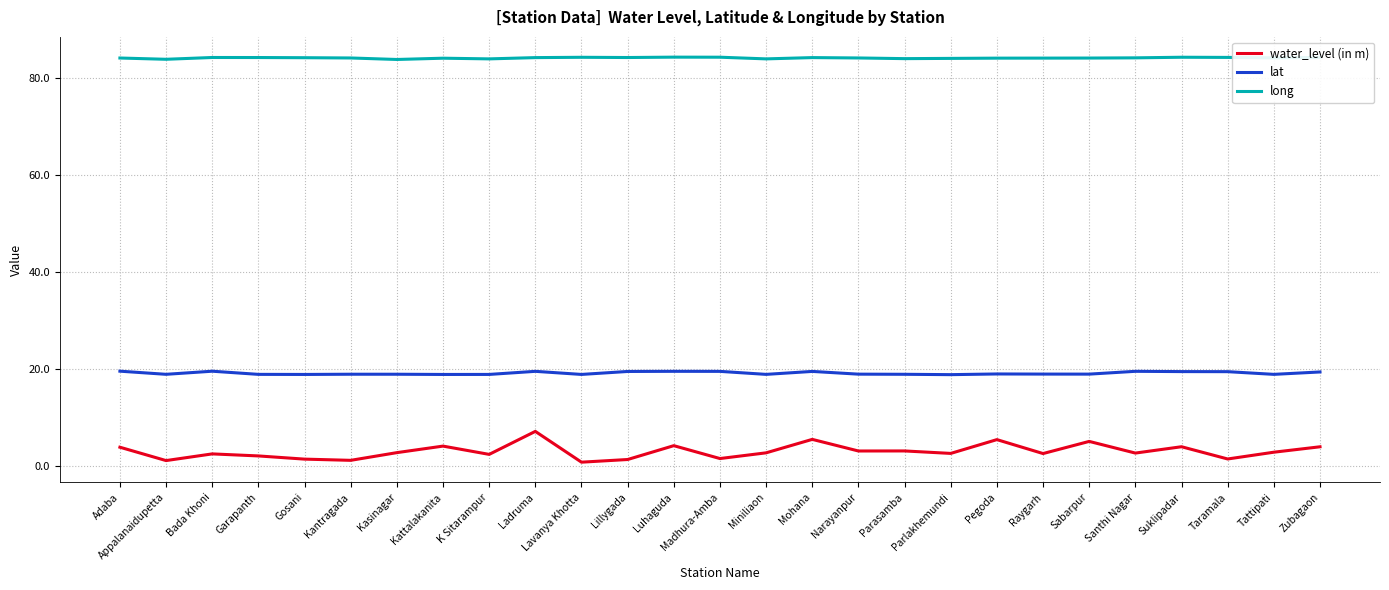

List the series in order of their overall mean, lowest first.

water_level (in m), lat, long